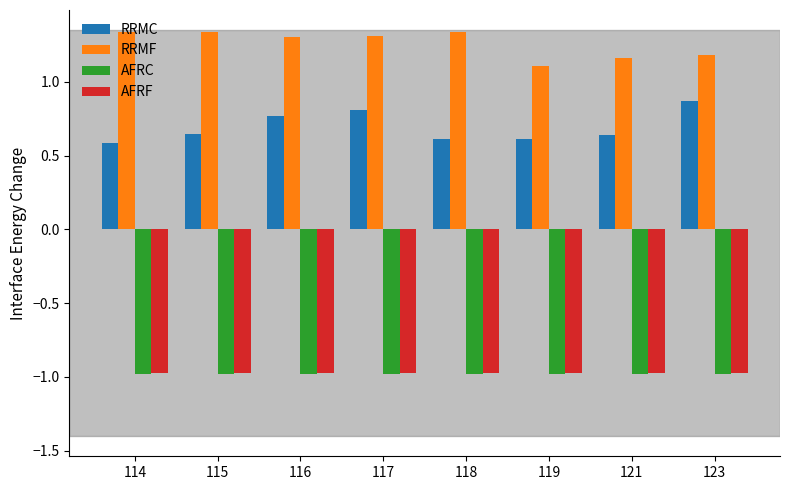

Which series changed the most between 114 and 123?

RRMC